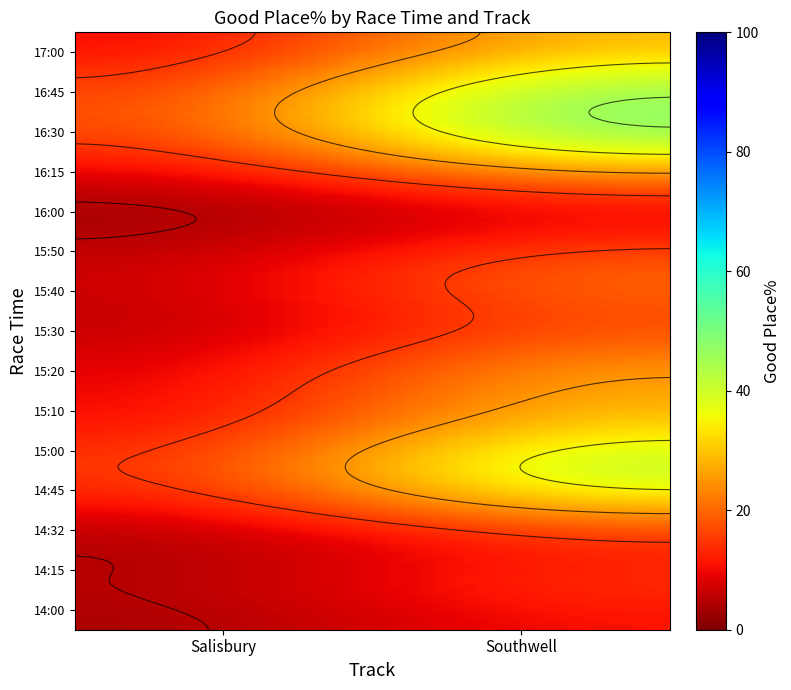

What is the total value across all series at Southwell?

83.3